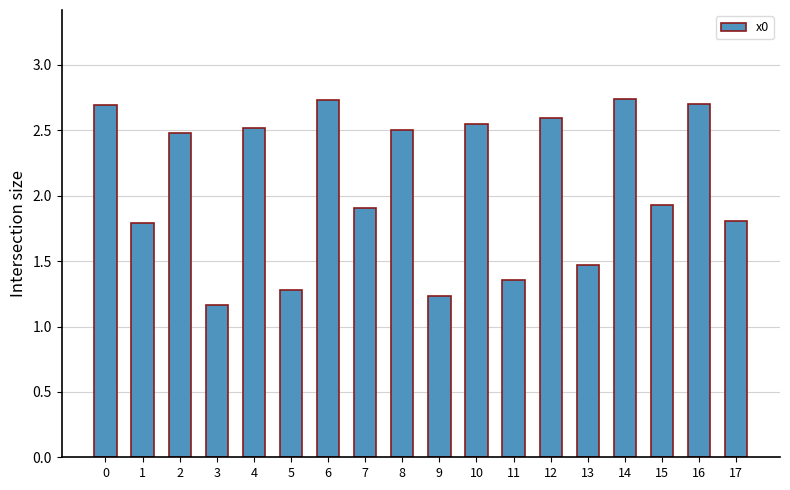

Where is the data nearest to the value 1?

3